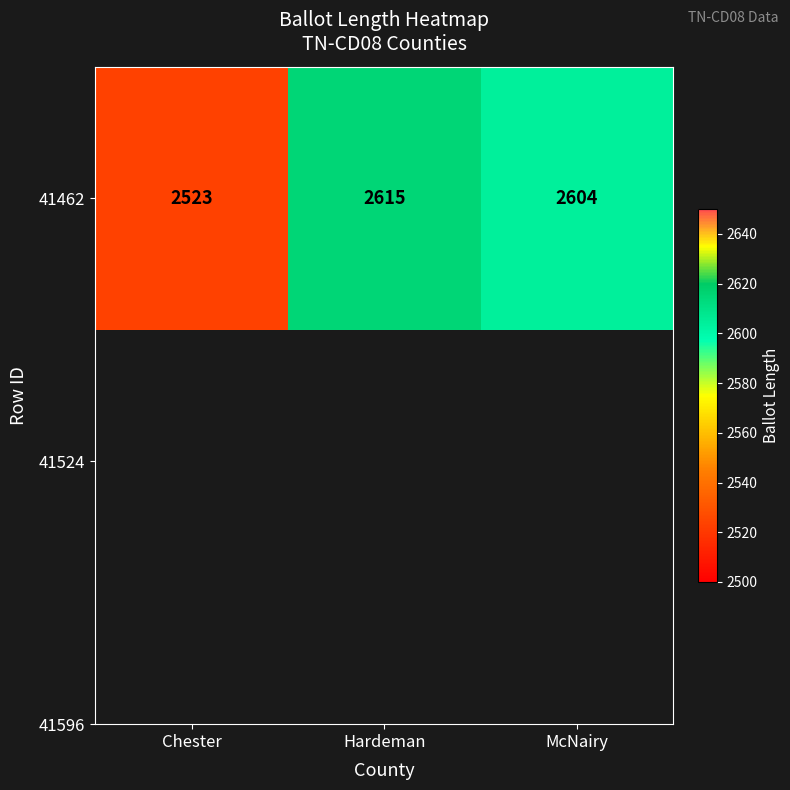

At which label does the data first exceed 2604?

Hardeman